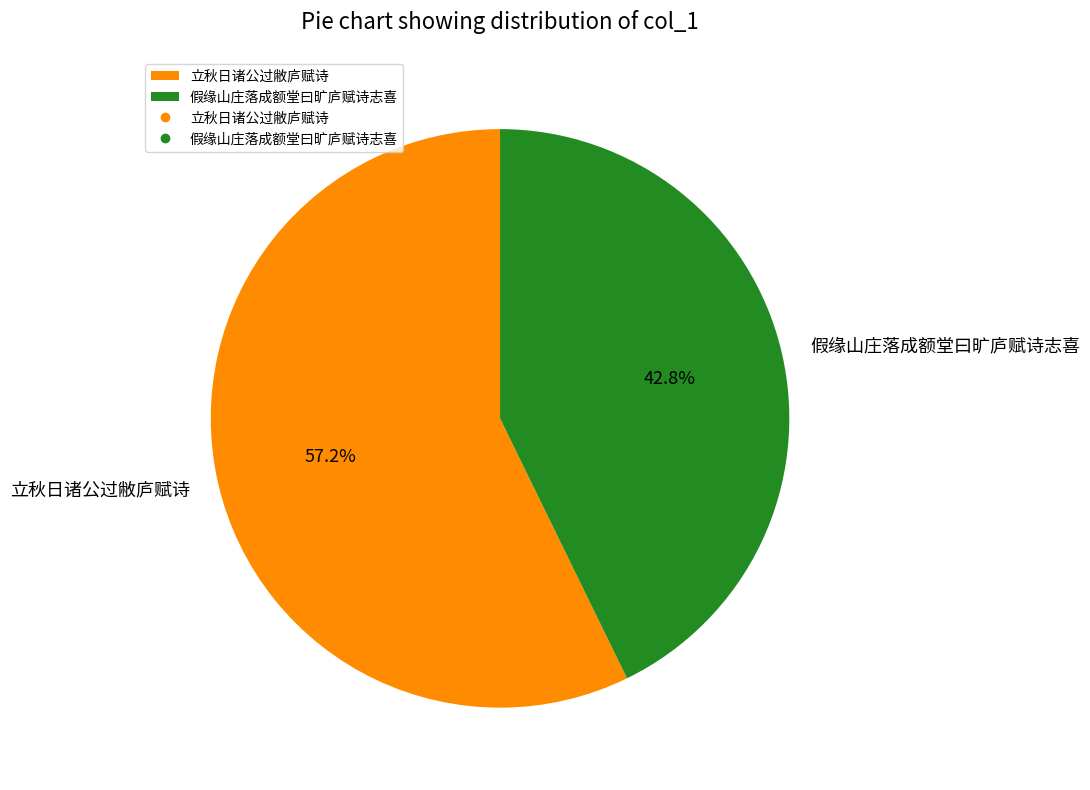

What is the ratio of the value at 立秋日诸公过敝庐赋诗 to the value at 假缘山庄落成额堂曰旷庐赋诗志喜?

1.3